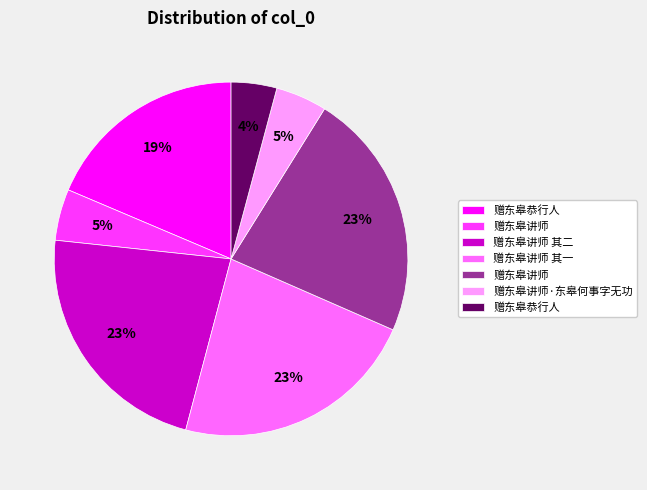

Is there any slice that represents more than half of the pie?

No